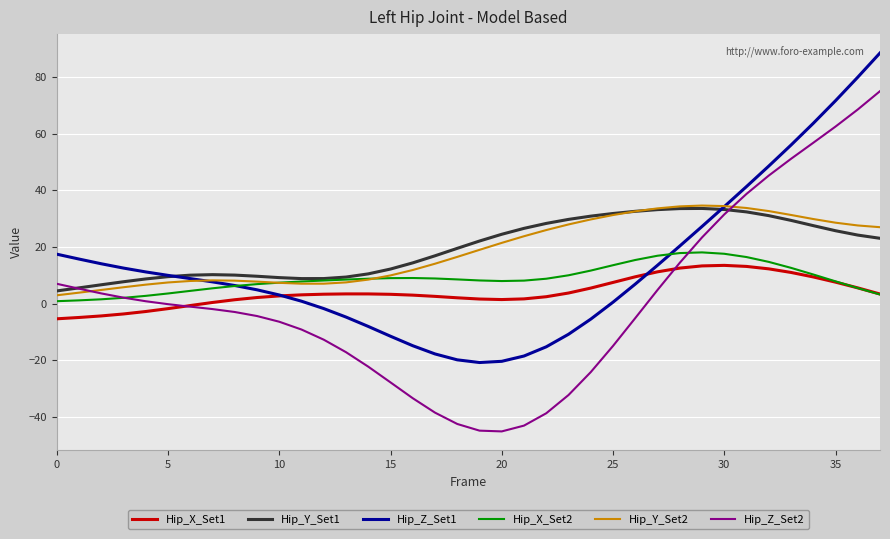

What is the minimum value shown in the chart?

-45.2